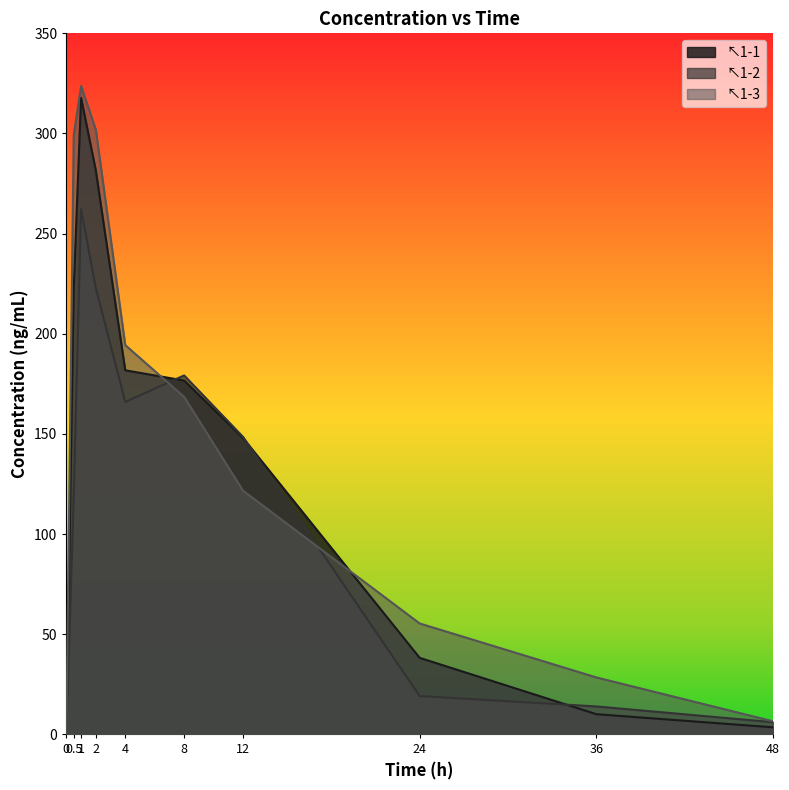

Which series has the largest total across all categories?

↖1-3